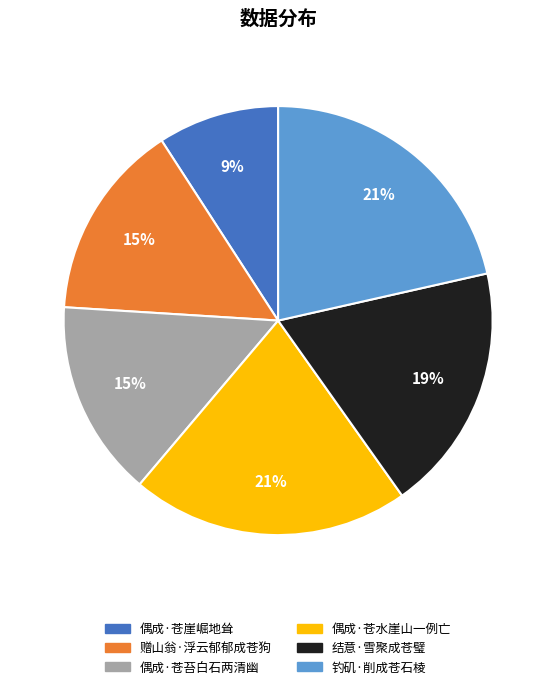

Between 赠山翁·浮云郁郁成苍狗 and 偶成·苍水崖山一例亡, which is larger?

偶成·苍水崖山一例亡